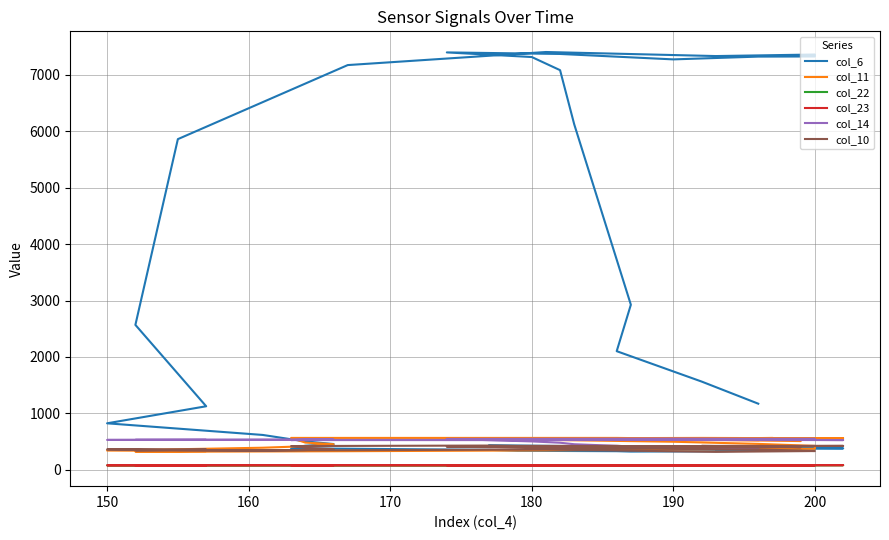

How many interior local valleys does the col_10 series have?

7